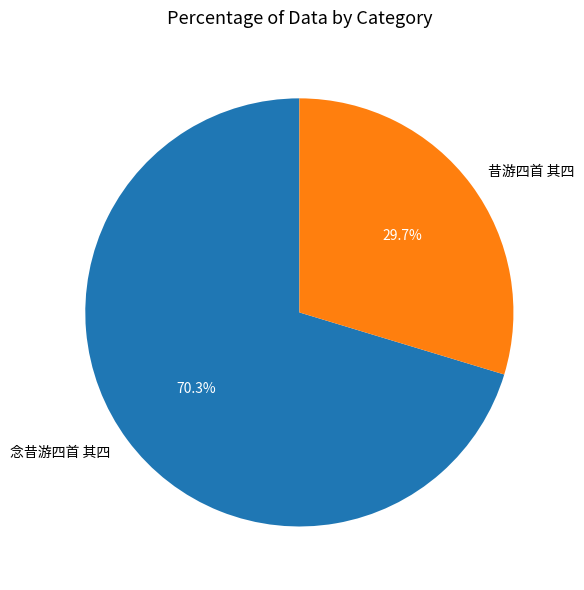

Which slice is the smallest?

昔游四首 其四